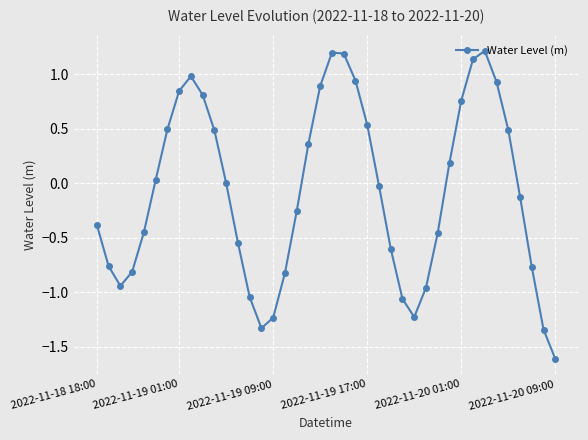

True or false: the data has more than 2 interior local peaks.

True